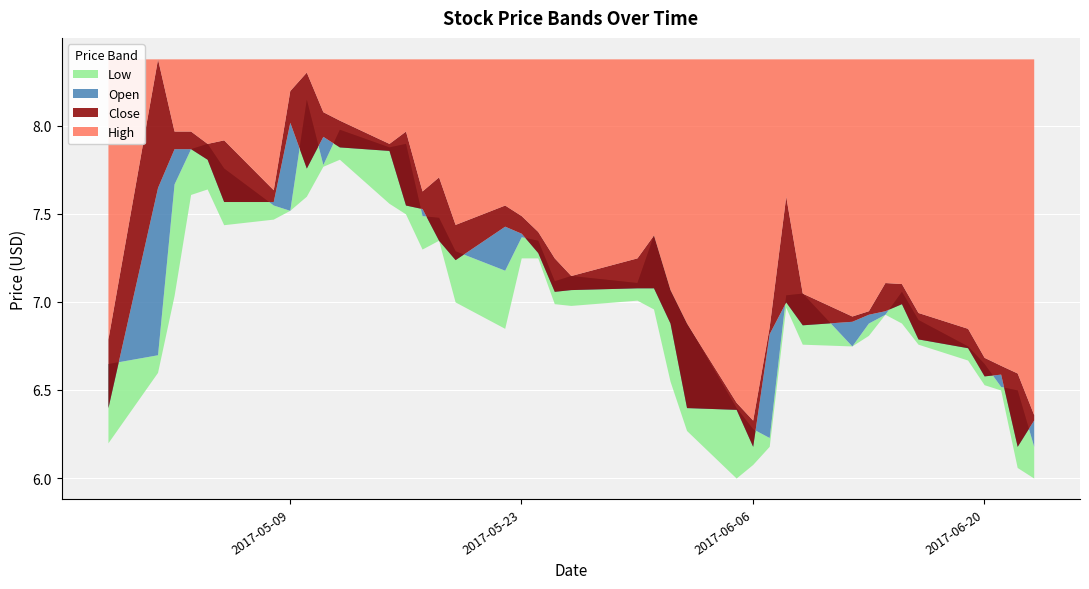

Where is the first local maximum for High?

2017-05-01